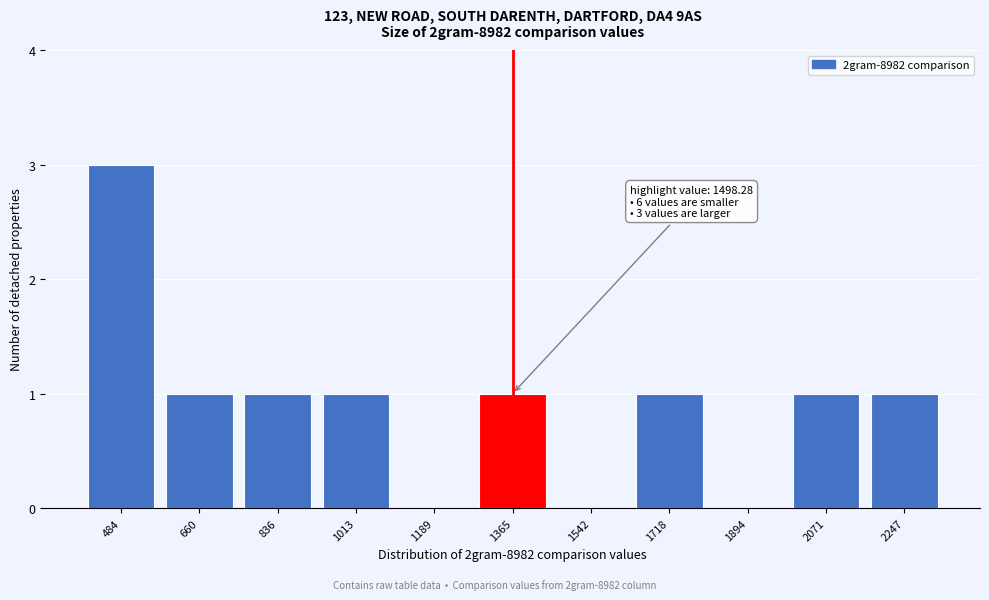

Reading left to right, extract all data points from this chart.

484=3	660=1	836=1	1013=1	1189=0	1365=1	1542=0	1718=1	1894=0	2071=1	2247=1